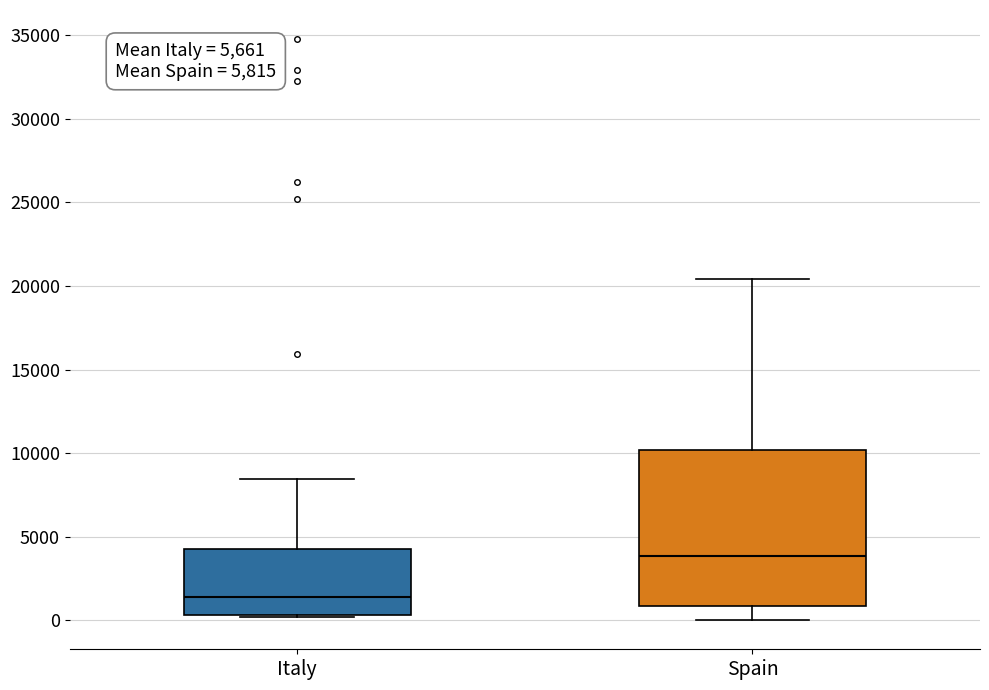

Which box has the highest median line?

Spain